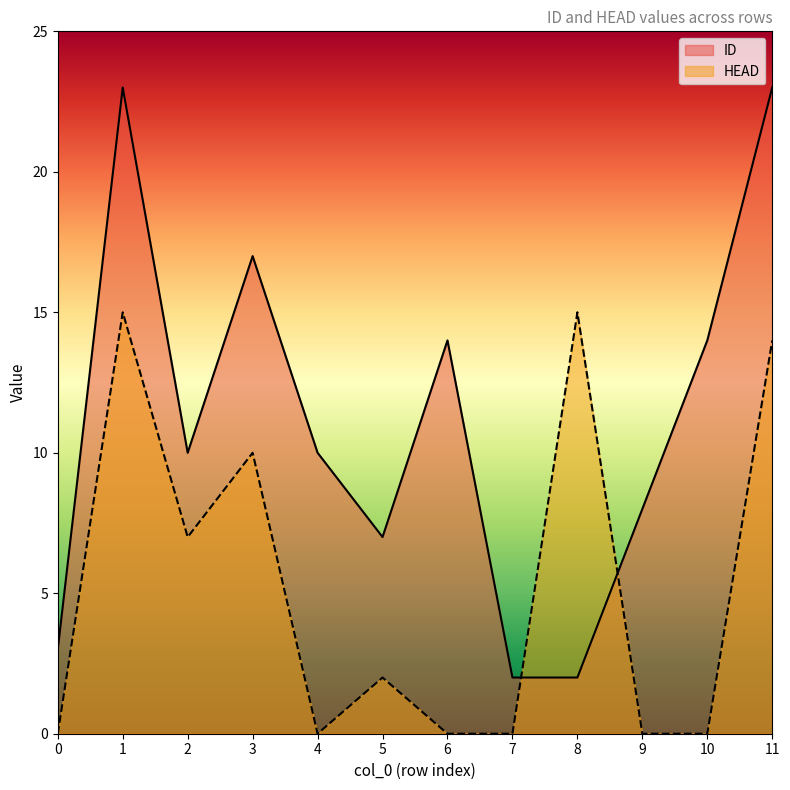

How many data points in HEAD are less than 2?

6